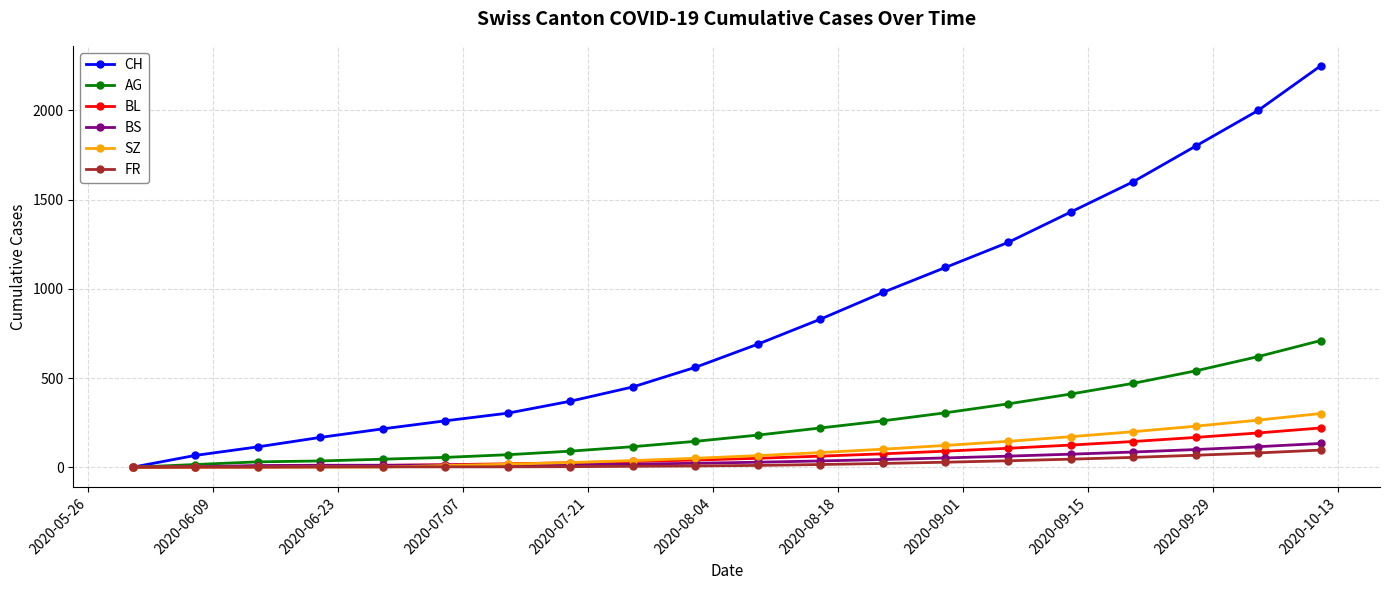

What is the maximum value shown in the chart?

2250